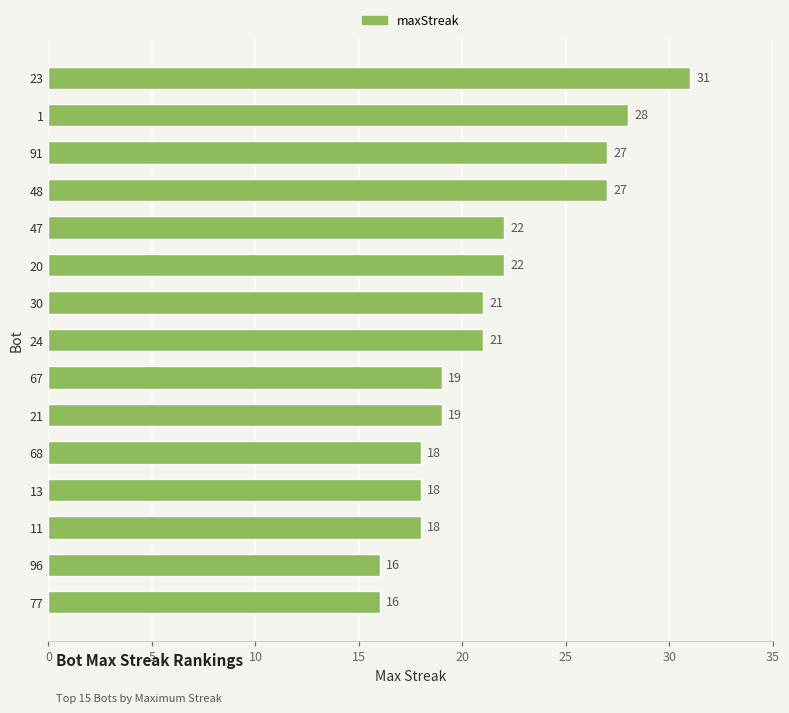

How many bars are there in total?

15